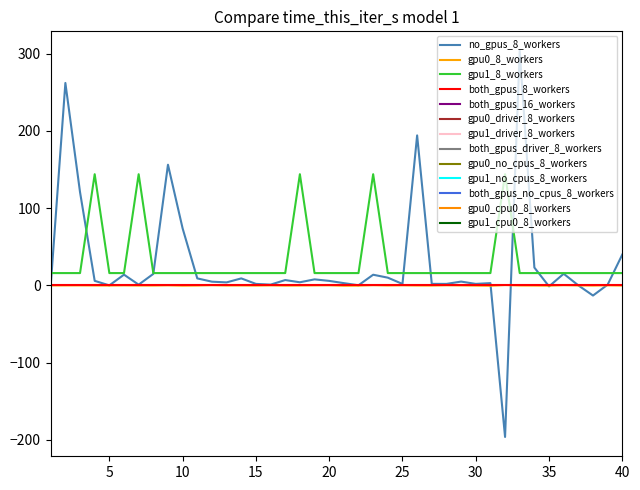

Which series has the widest spread of values?

no_gpus_8_workers